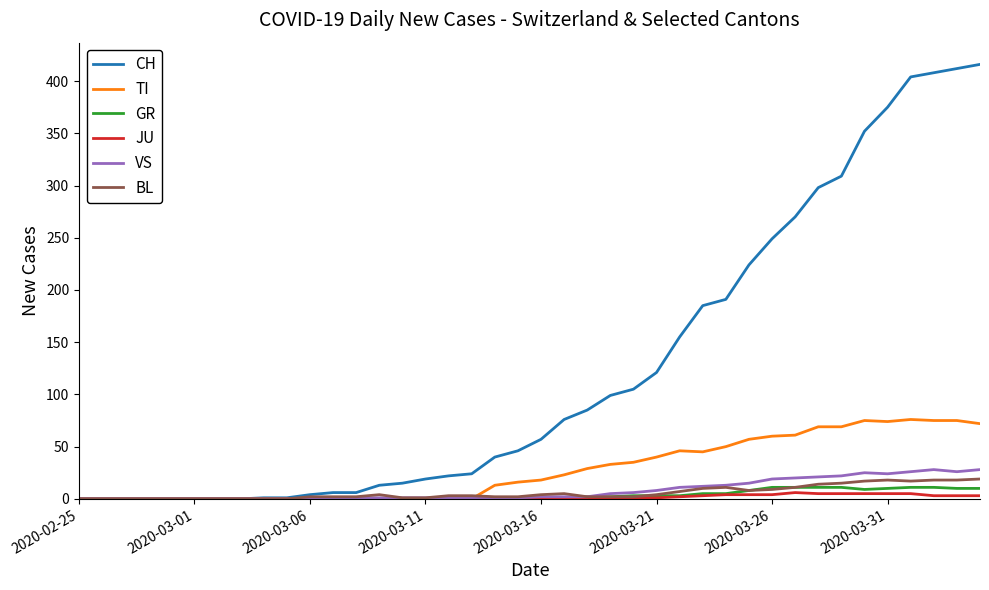

What is the maximum value shown in the chart?

416